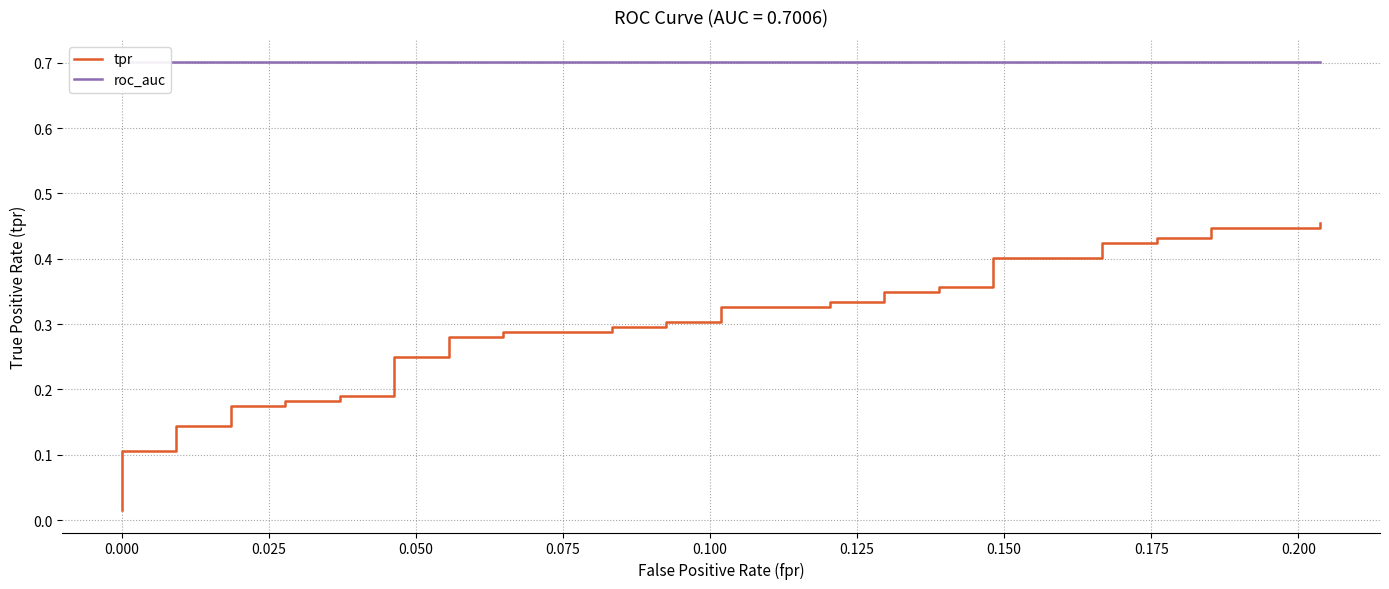

Which series has the largest total across all categories?

roc_auc